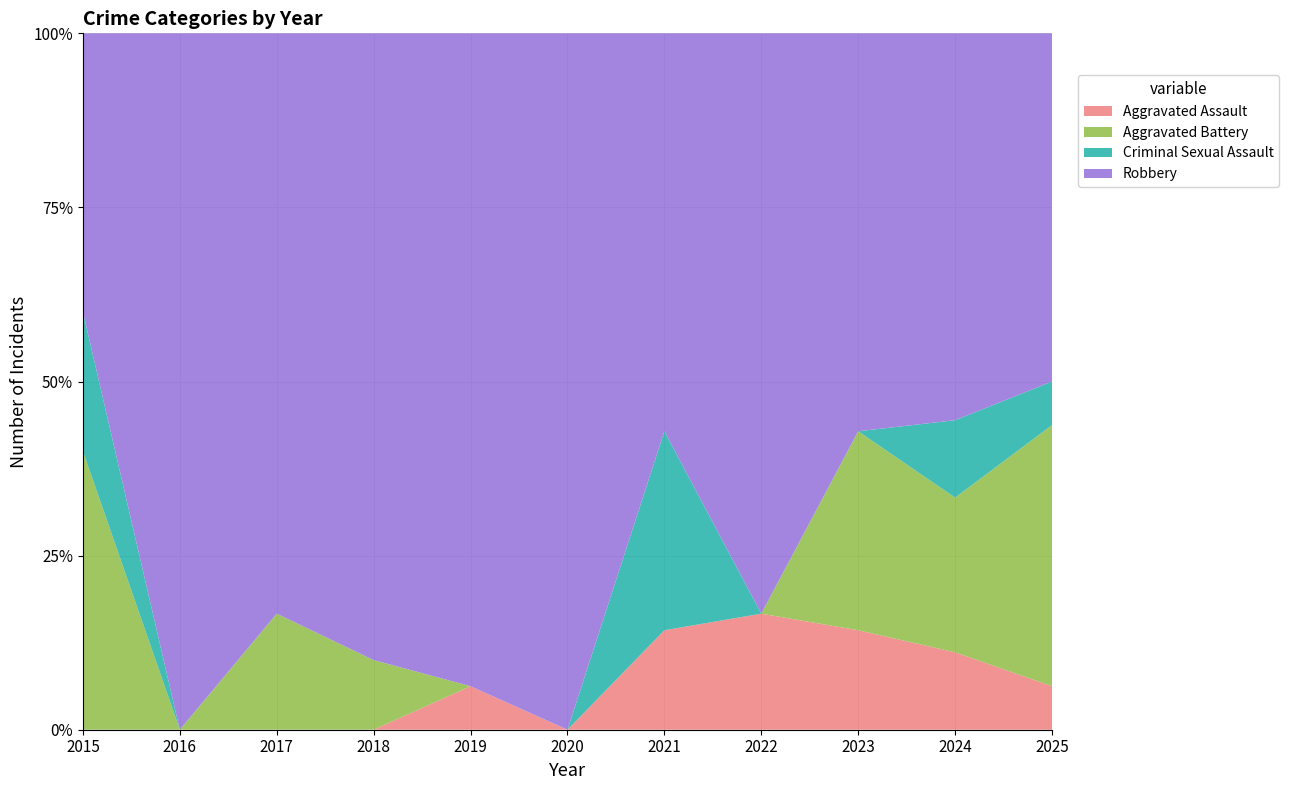

Reading left to right, transcribe all the data shown in this chart.

Aggravated Assault: 0	0	0	0	1	0	1	1	1	2	1
Aggravated Battery: 2	0	1	1	0	0	0	0	2	4	6
Criminal Sexual Assault: 1	0	0	0	0	0	2	0	0	2	1
Robbery: 2	5	5	9	15	13	4	5	4	10	8